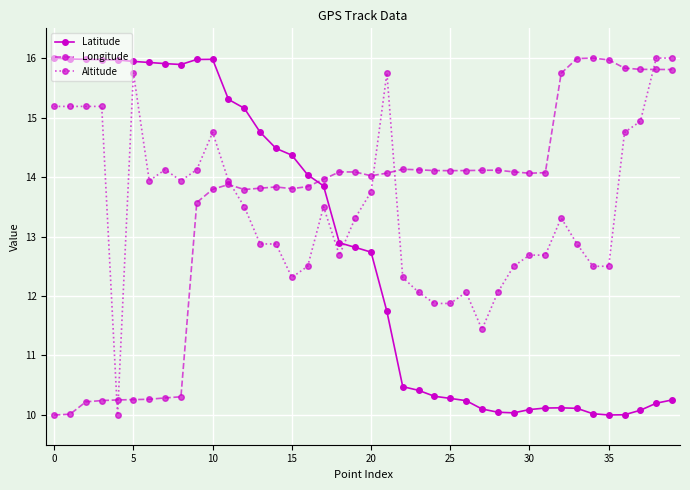

What is the value of the Longitude point at the 40th from the left?

15.8